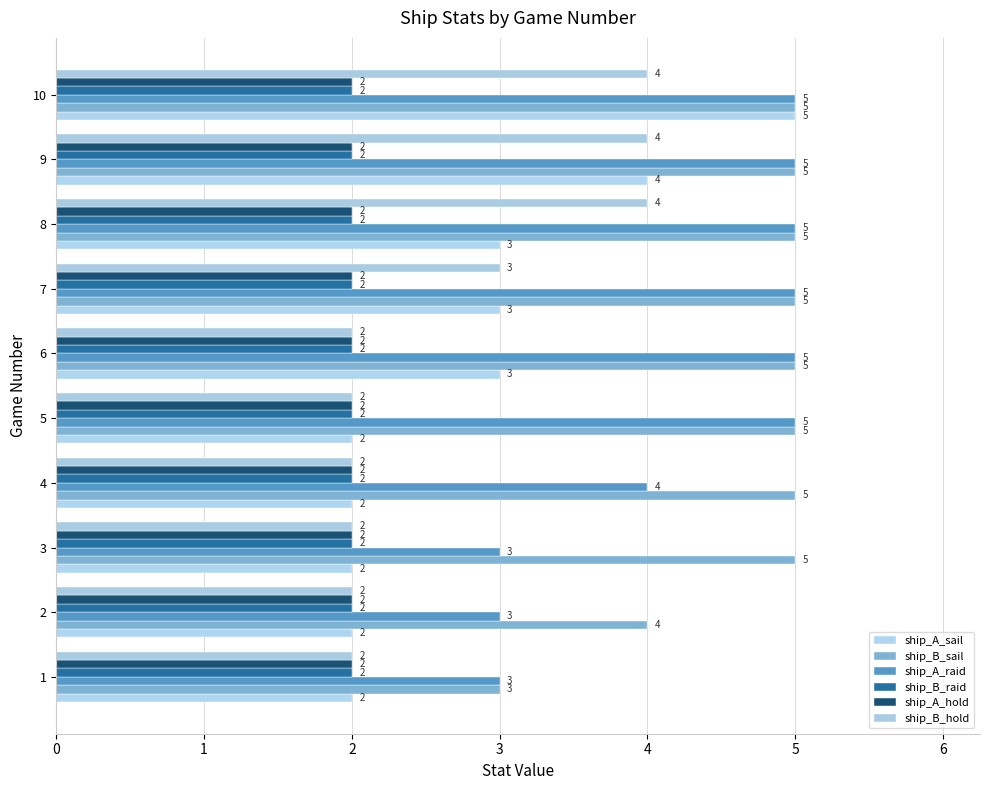

Count the number of data series in this chart.

6